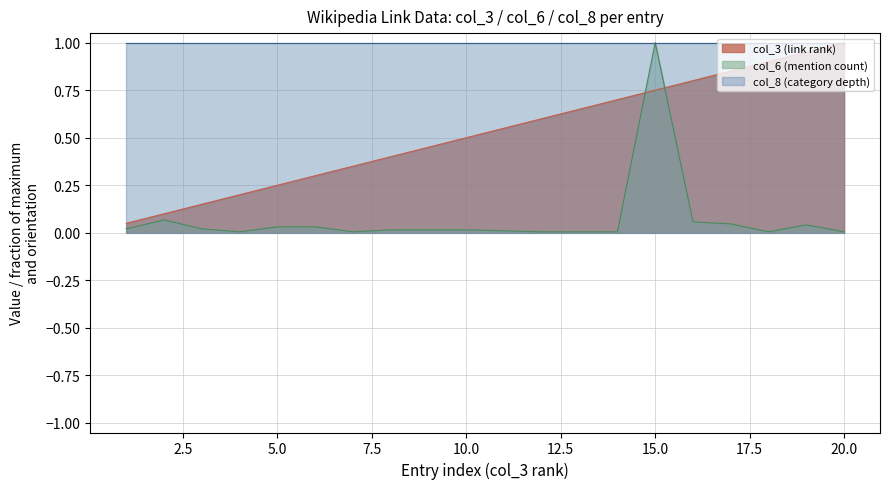

How many categories are shown in the chart?

20